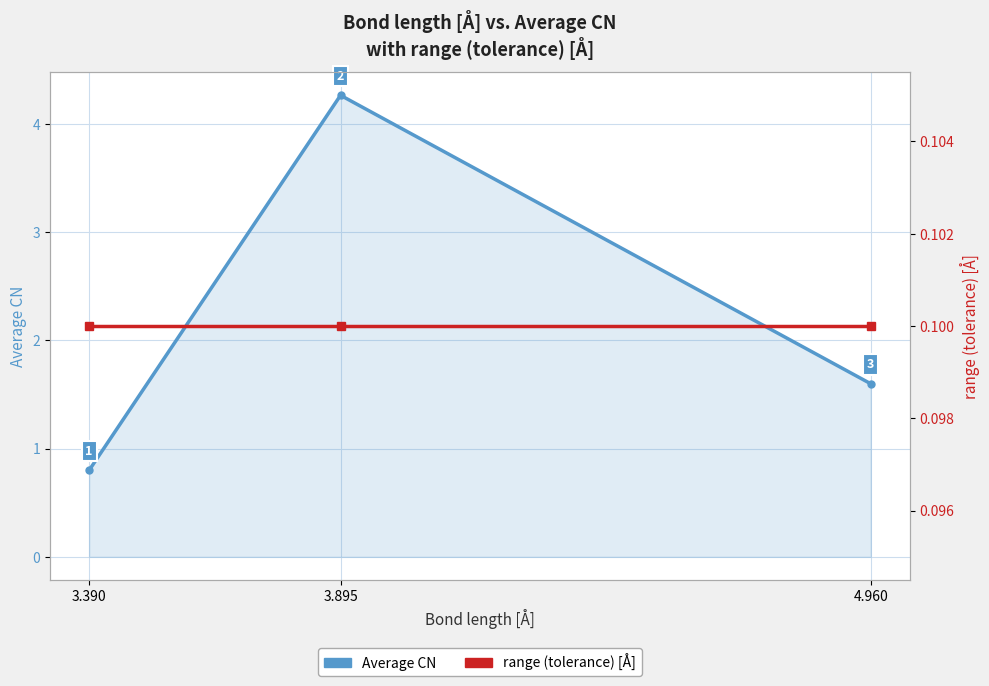

What is the sum of all Average CN values?

6.7